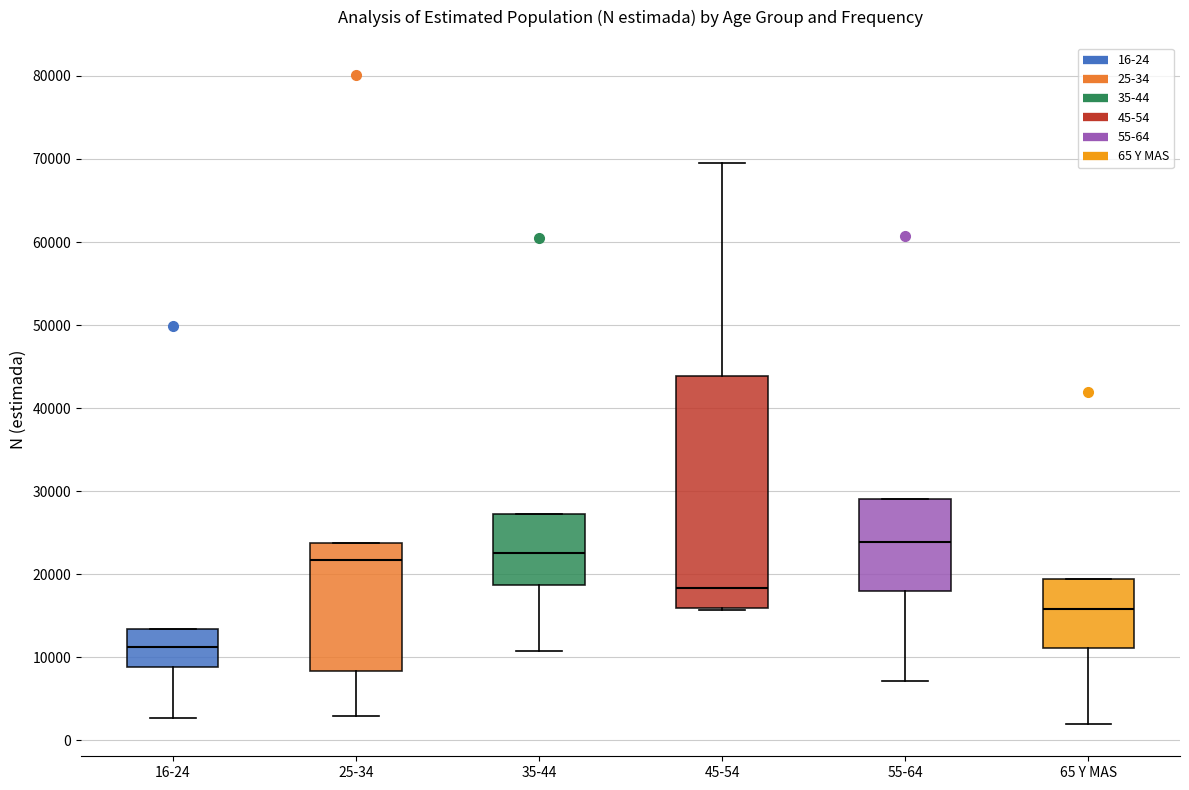

Reading left to right, transcribe this box plot: for each box, give where its median line is, the range the box spans, and where its two whiskers end, as read against the y-axis. The values are not printed on the chart, so give them approximately, as read against the axis.

16-24: median 11000, box 9000 to 13000, whiskers 3000 to 13000
25-34: median 22000, box 8000 to 24000, whiskers 3000 to 24000
35-44: median 23000, box 19000 to 27000, whiskers 11000 to 27000
45-54: median 18000, box 16000 to 44000, whiskers 16000 to 69000
55-64: median 24000, box 18000 to 29000, whiskers 7000 to 29000
65 Y MAS: median 16000, box 11000 to 19000, whiskers 2000 to 19000